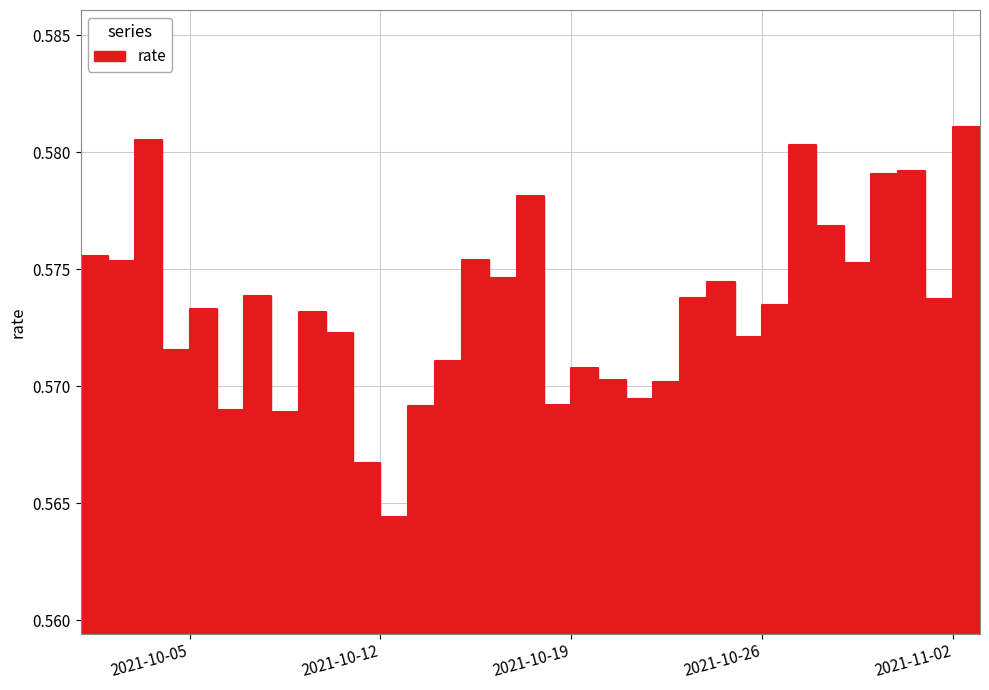

How many categories are shown in the chart?

34